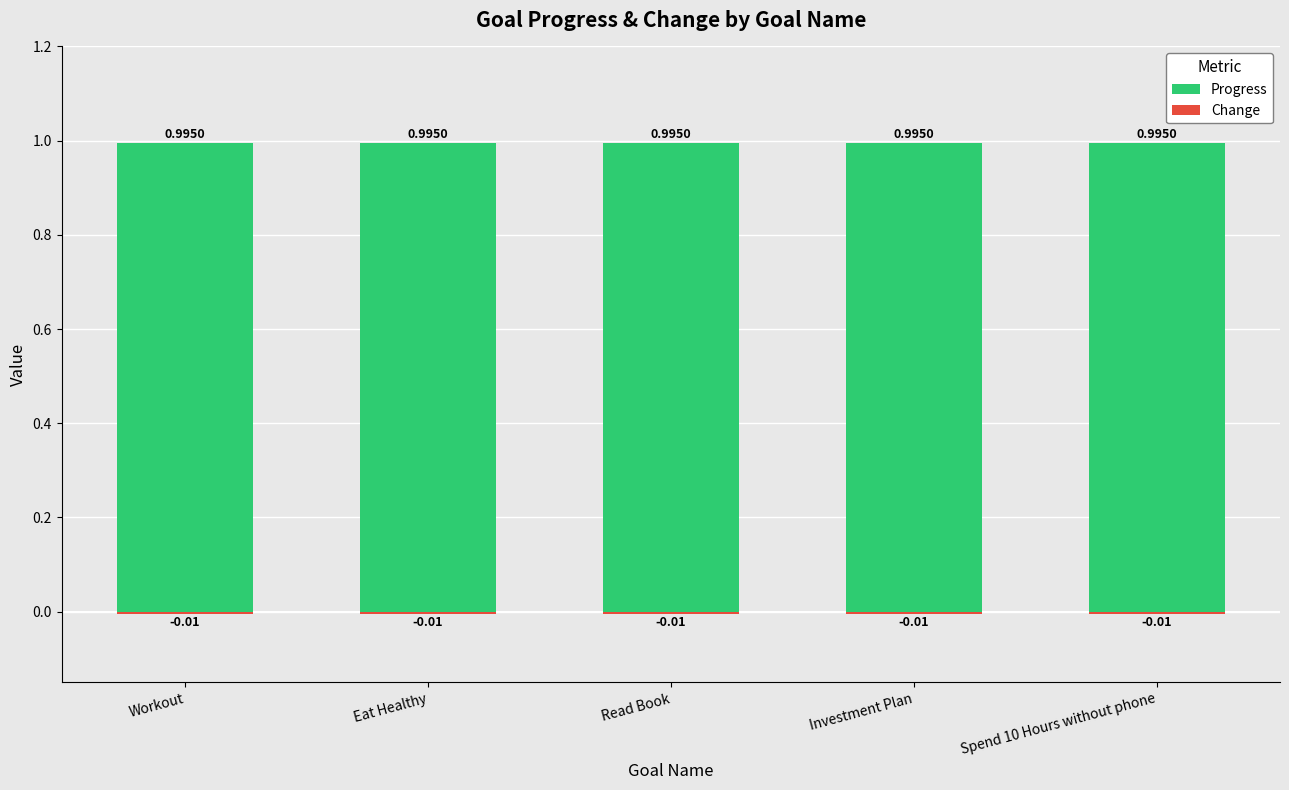

Are the bars horizontal?

No